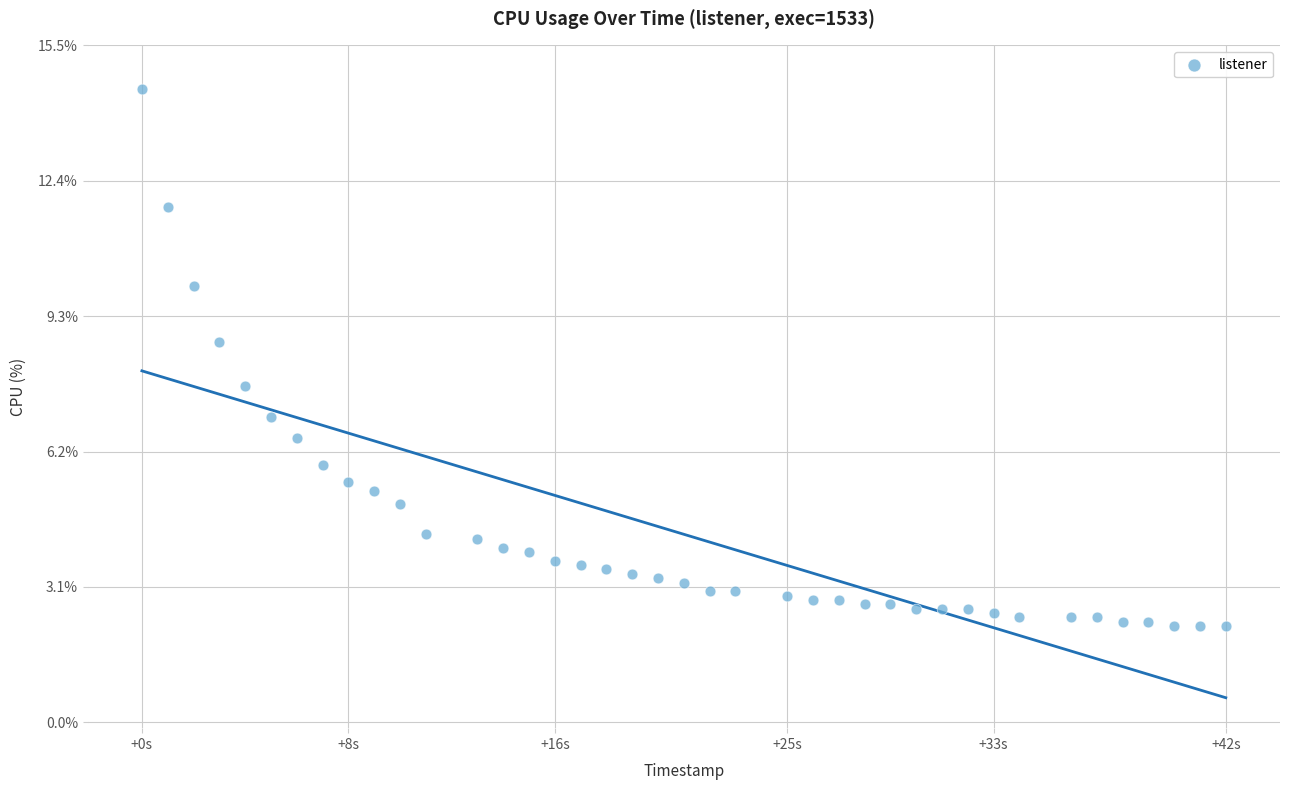

What is the range of X values (max minus min)?

42.0